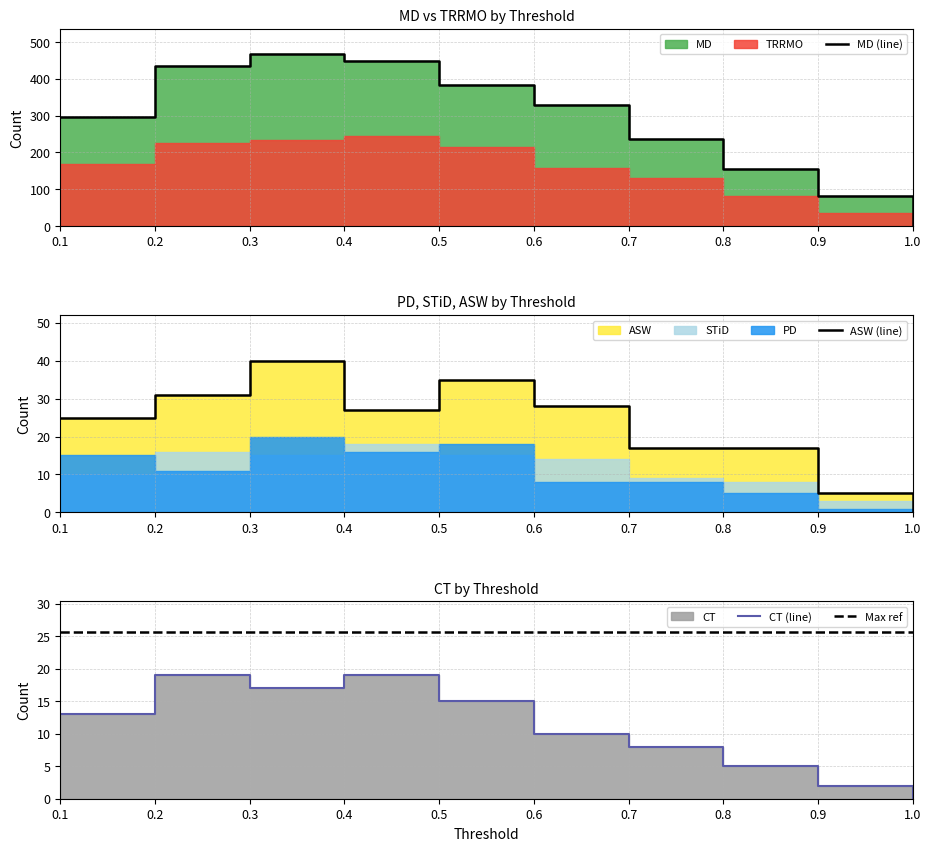

What is the sum of all MD (line) values?

2832.0